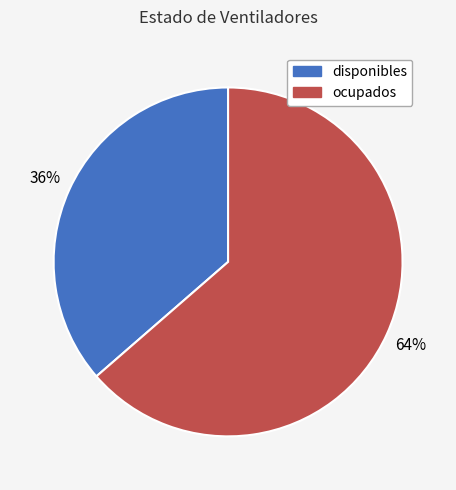

Combined, do disponibles and ocupados account for over 50%?

Yes